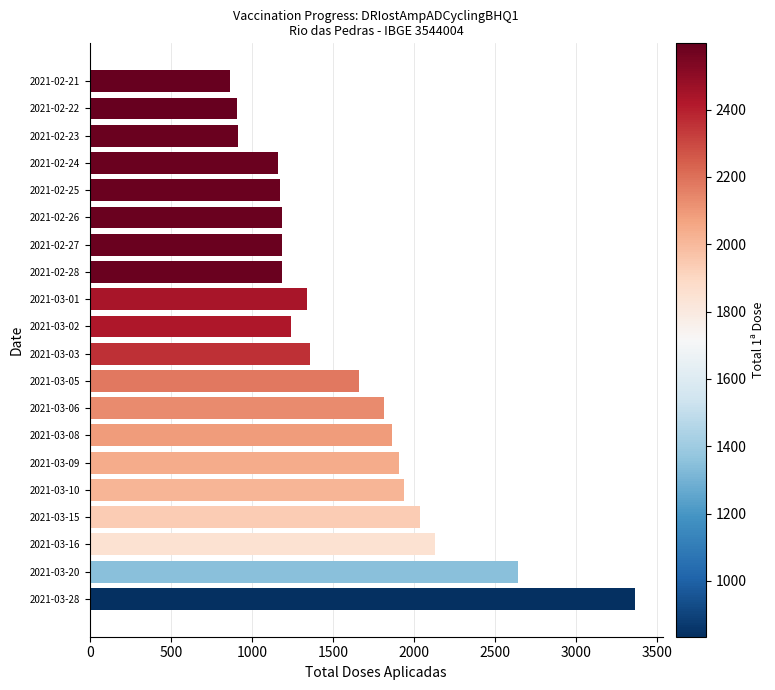

Between 2021-03-16 and 2021-02-24, which is larger?

2021-03-16